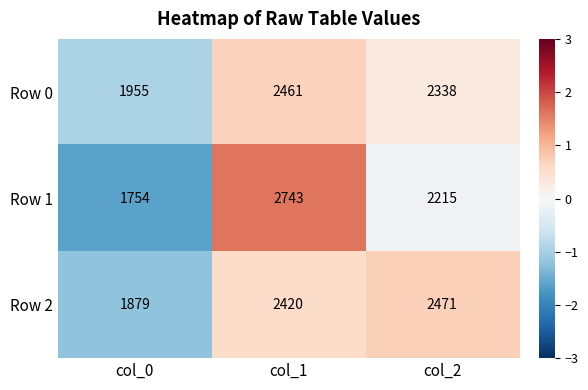

Rank the series at col_1 from lowest to highest value.

Row 2, Row 0, Row 1